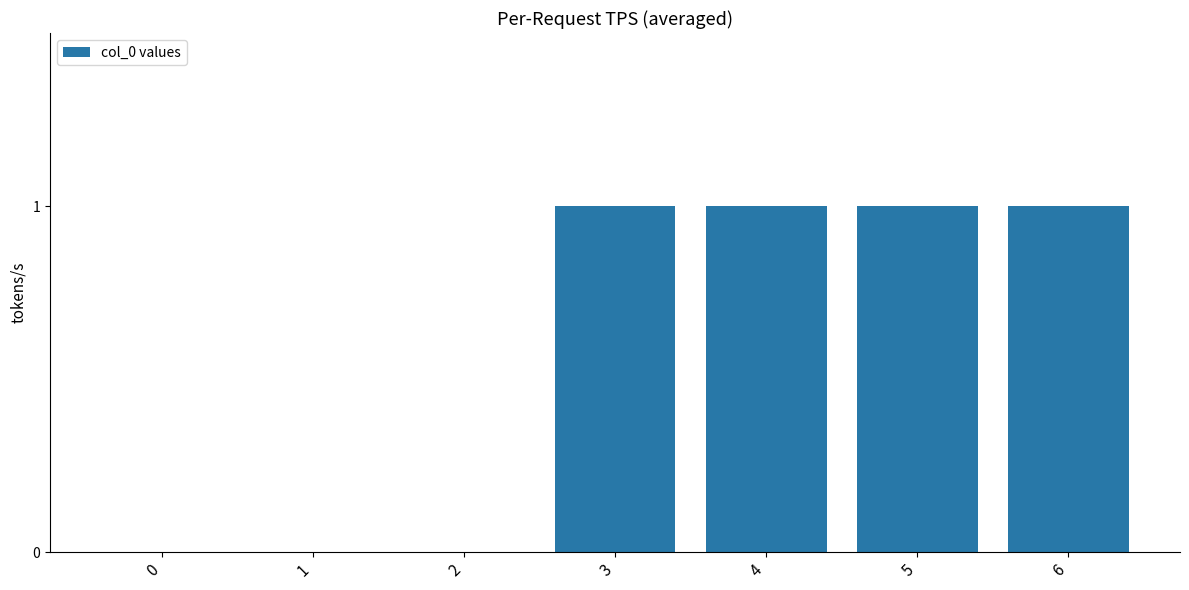

True or false: the data shows 0 at 1.

True